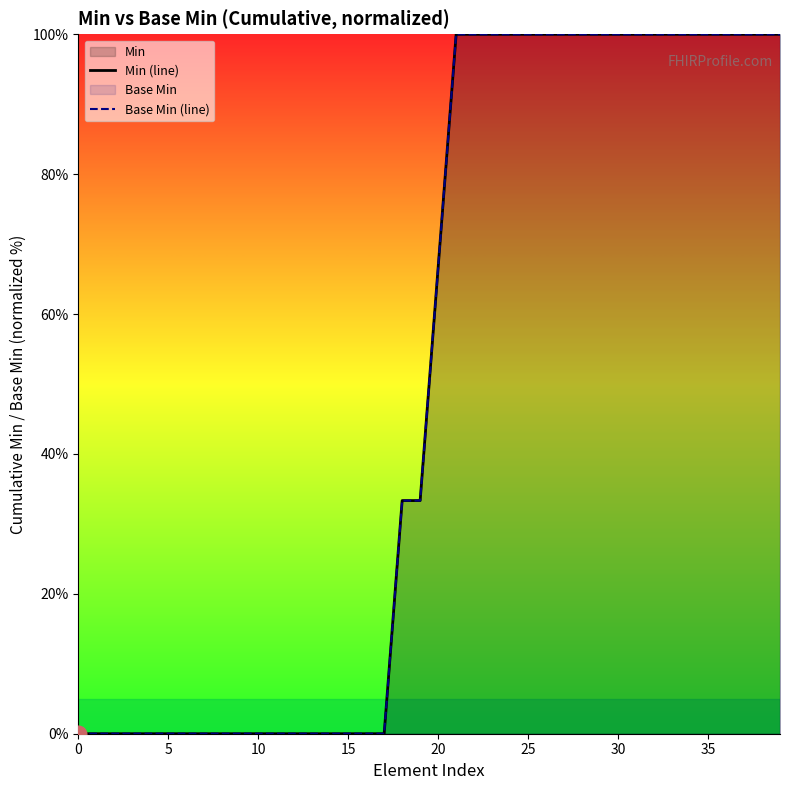

Reading left to right, transcribe all the data shown in this chart.

Min (line): 0.0	0.0	0.0	0.0	0.0	0.0	0.0	0.0	0.0	0.0	0.0	0.0	0.0	0.0	0.0	0.0	0.0	0.0	33.3	33.3	66.7	100.0	100.0	100.0	100.0	100.0	100.0	100.0	100.0	100.0	100.0	100.0	100.0	100.0	100.0	100.0	100.0	100.0	100.0	100.0
Base Min (line): 0.0	0.0	0.0	0.0	0.0	0.0	0.0	0.0	0.0	0.0	0.0	0.0	0.0	0.0	0.0	0.0	0.0	0.0	33.3	33.3	66.7	100.0	100.0	100.0	100.0	100.0	100.0	100.0	100.0	100.0	100.0	100.0	100.0	100.0	100.0	100.0	100.0	100.0	100.0	100.0